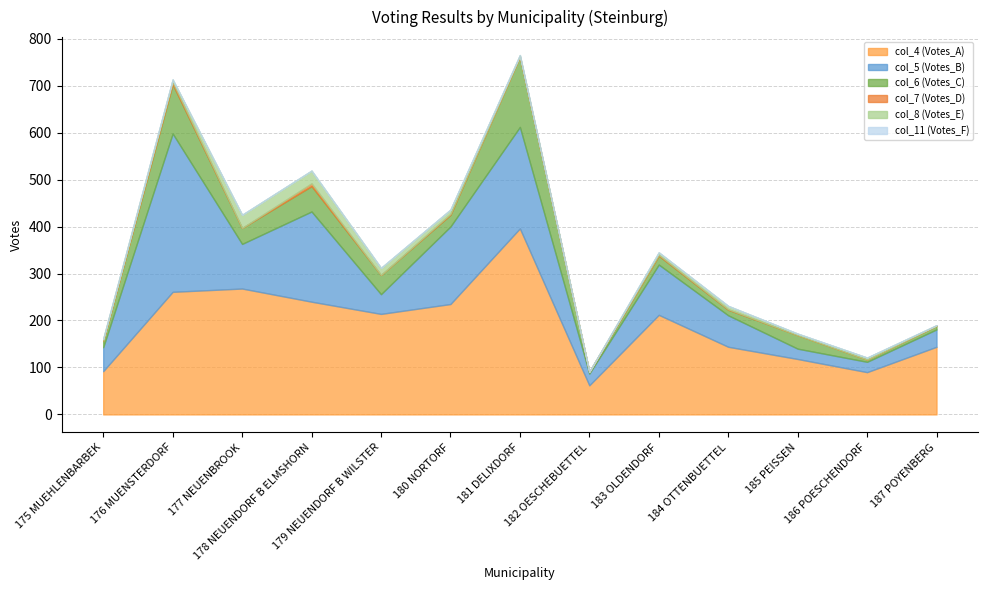

Where is the first local maximum for col_4 (Votes_A)?

177 NEUENBROOK